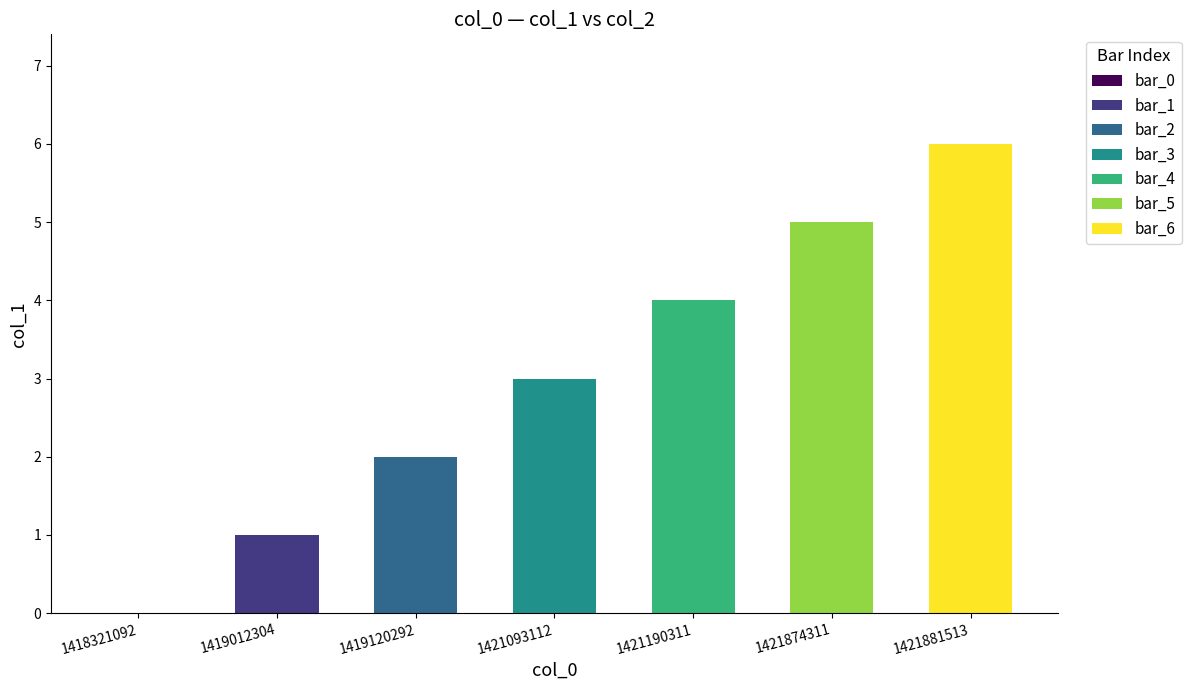

What is the maximum value shown in the chart?

6